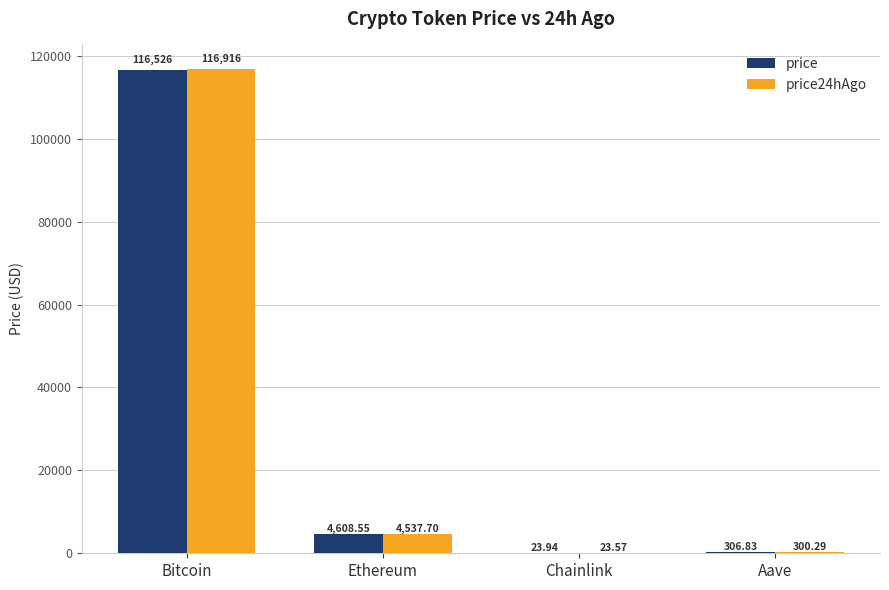

What is the sum of the price values at Aave and Bitcoin?

116832.8